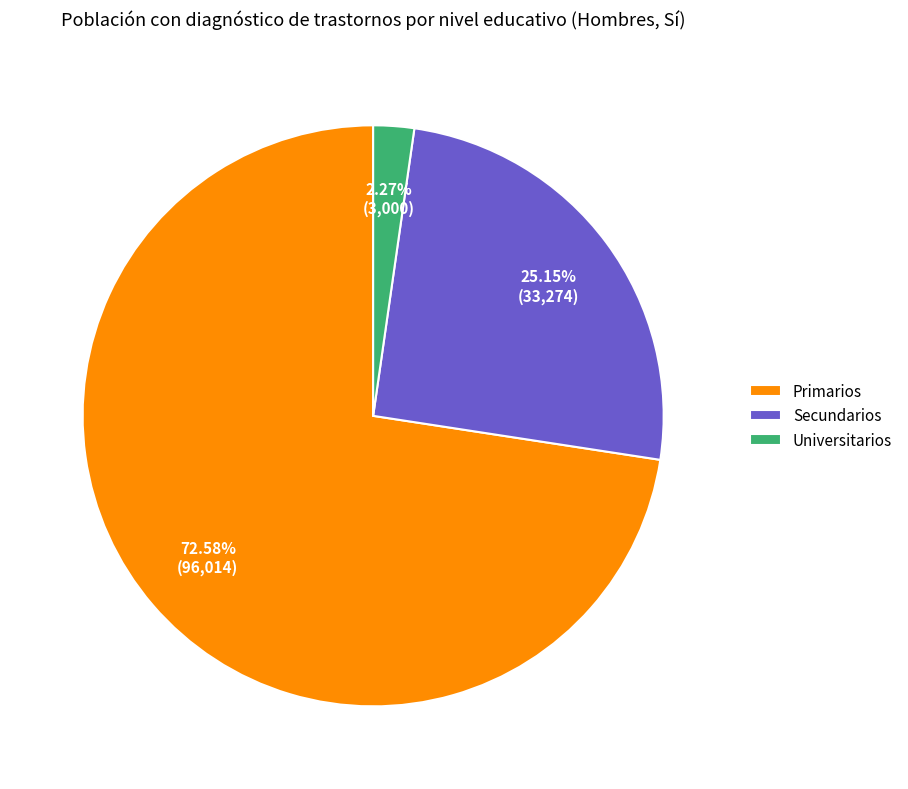

What is the largest slice in the pie chart?

Primarios